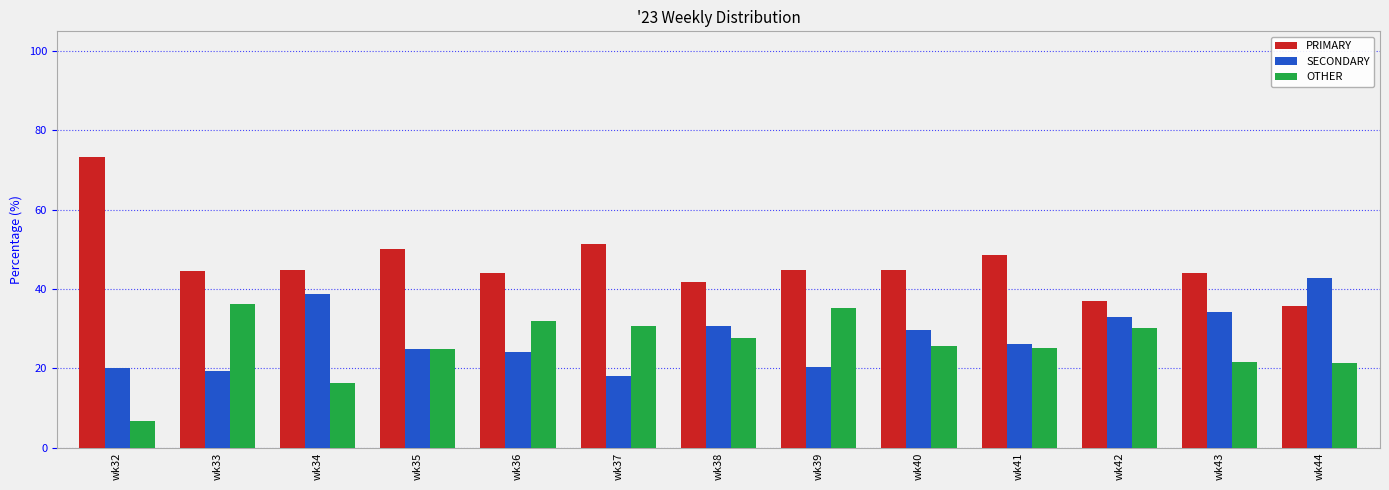

Which series has the largest range (max minus min)?

PRIMARY